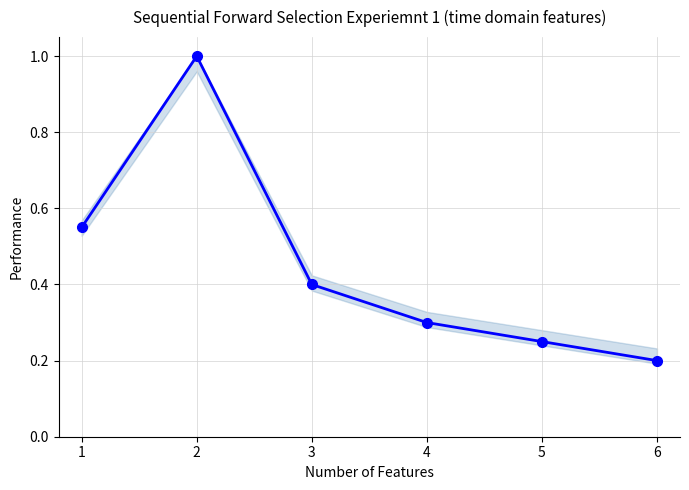

What is the greatest value displayed?

1.0